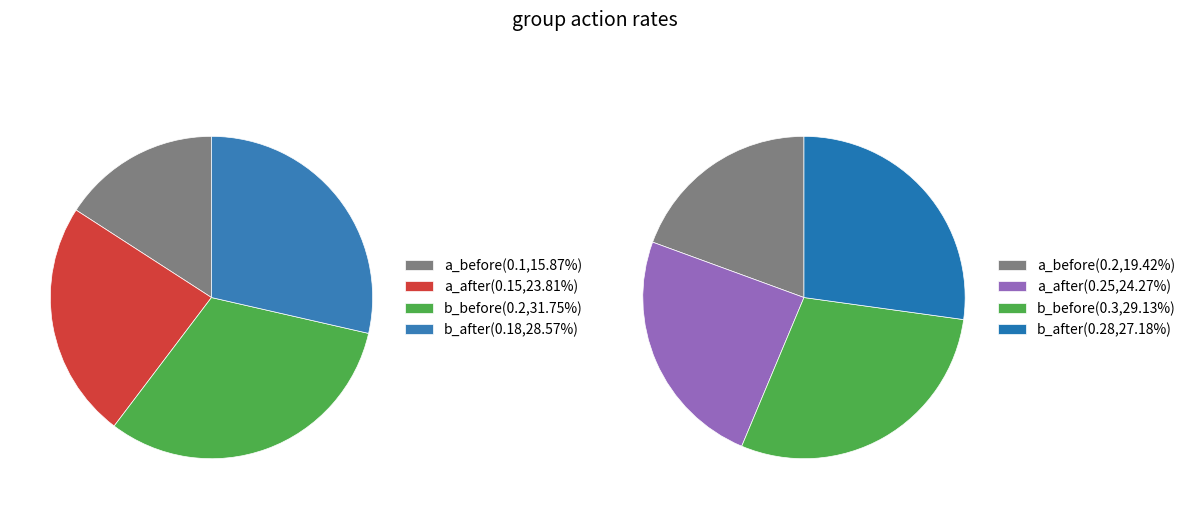

To the nearest percent, what is the difference between the after and before slice percentages?

5%